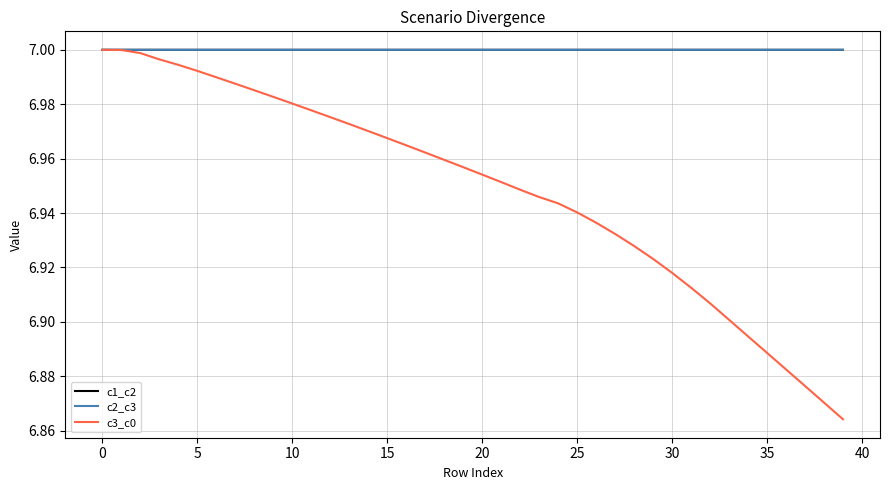

What are all the series names shown in the legend?

c1_c2, c2_c3, c3_c0